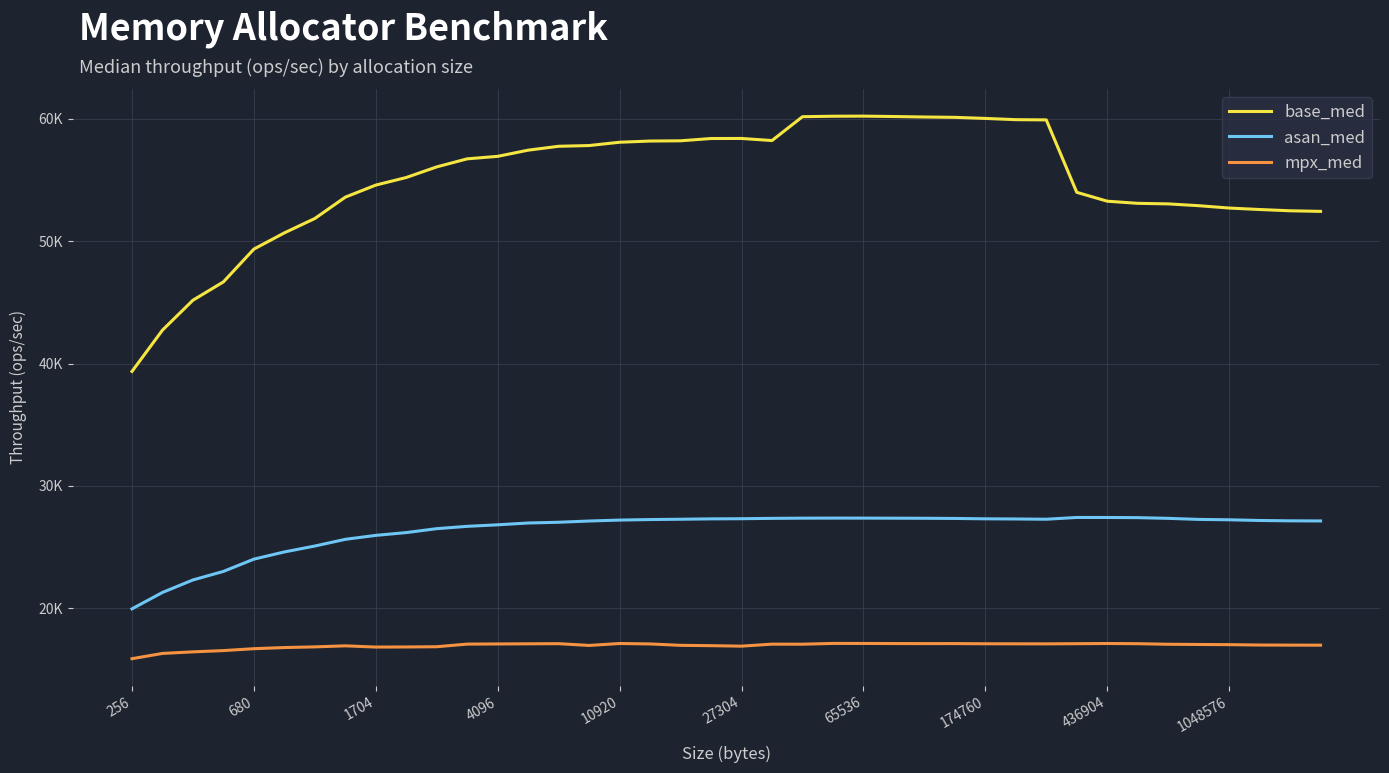

At which category does the chart reach its peak across all series?

65536